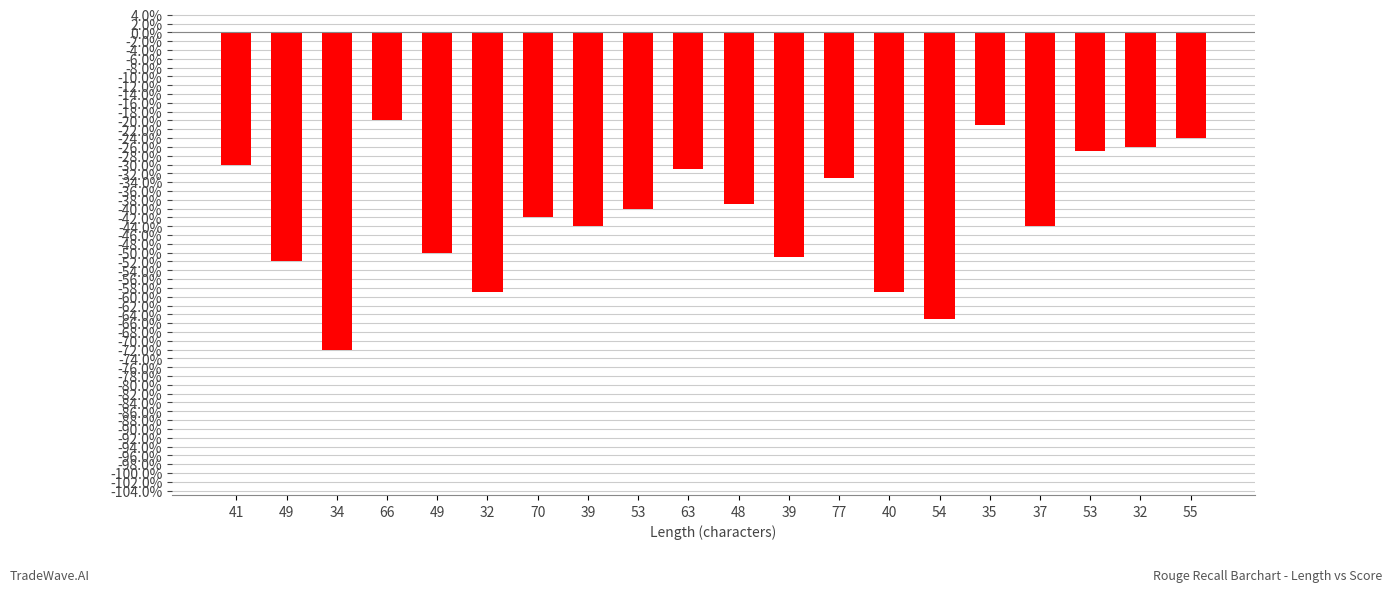

Rank the categories by value from highest to lowest.

66, 35, 55, 32, 53, 41, 63, 77, 48, 53, 70, 39, 37, 49, 39, 49, 32, 40, 54, 34